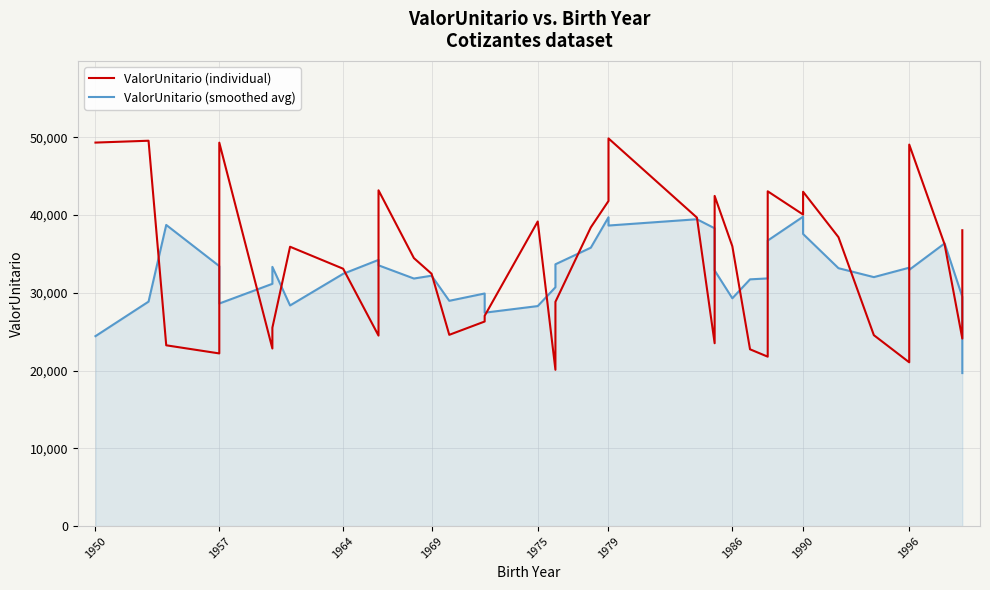

What is the greatest value displayed?

49839.1